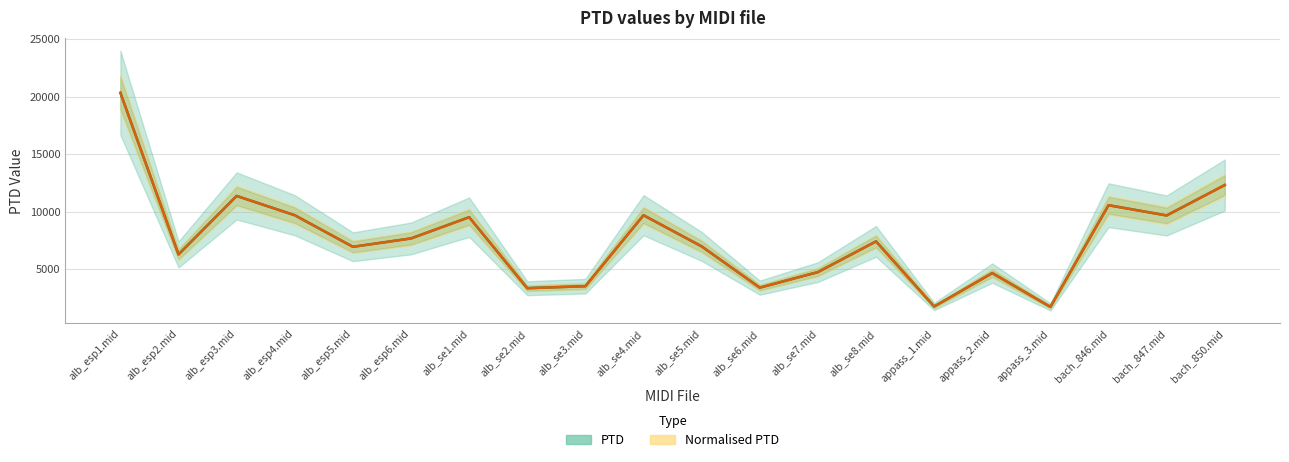

The Normalised PTD series shows 3531.0 at alb_se3.mid. True or false?

True